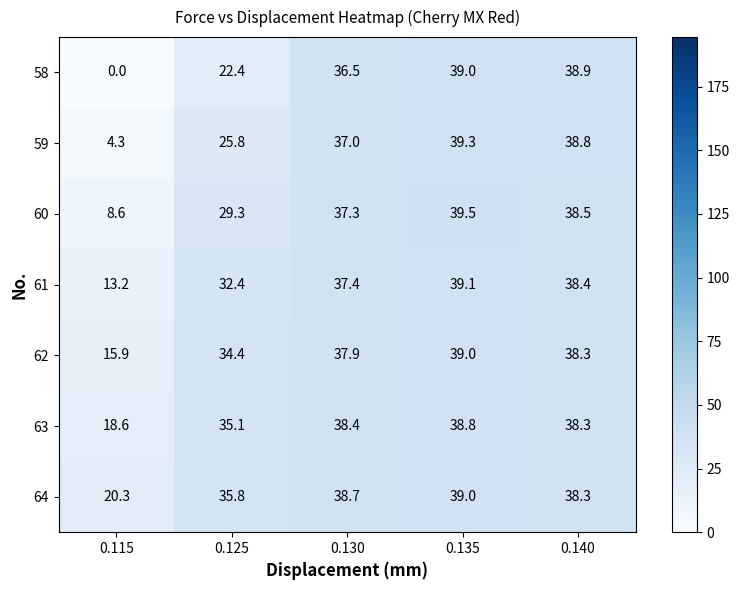

Rank the series at 0.115 from lowest to highest value.

58, 59, 60, 61, 62, 63, 64